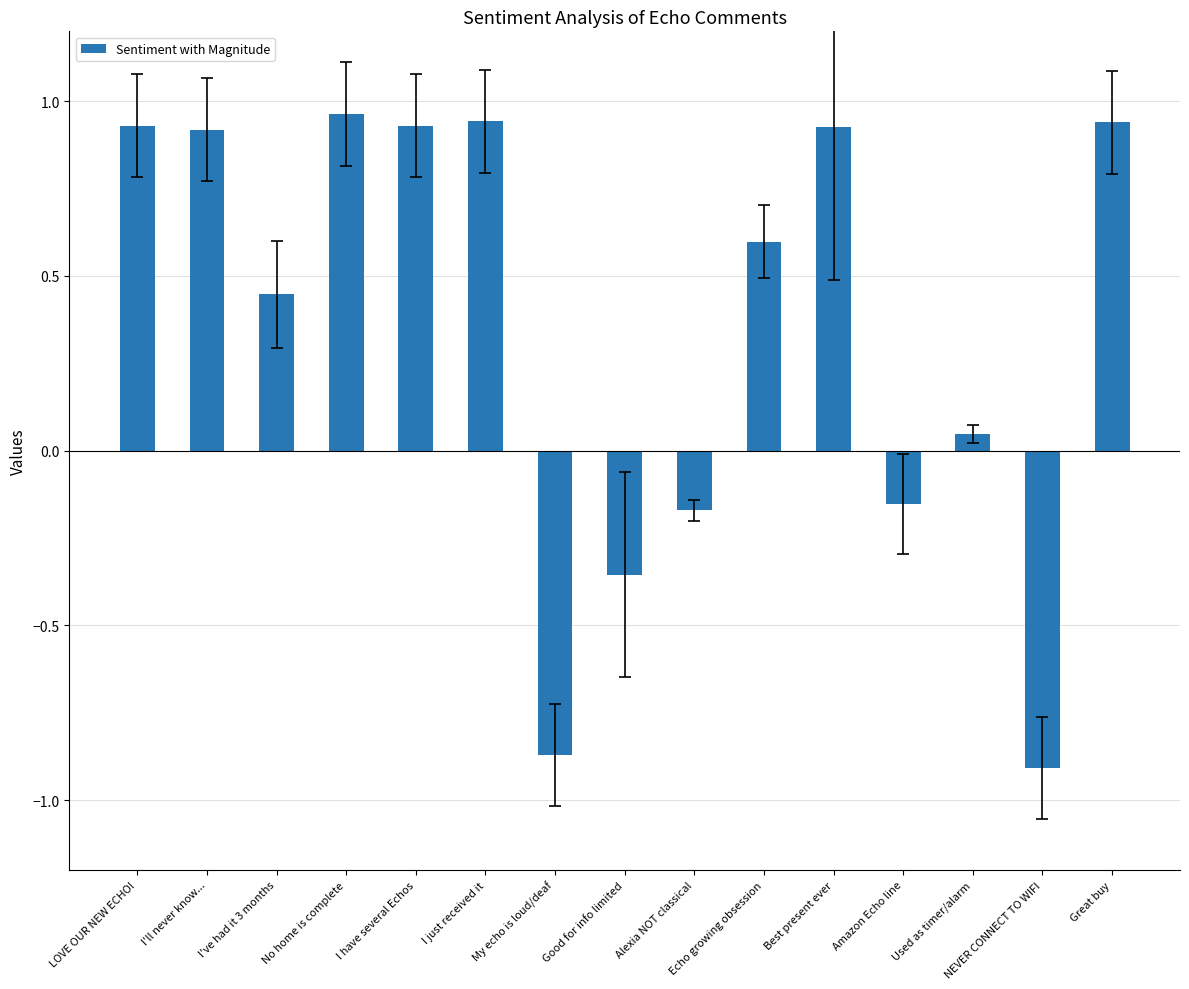

What is the change in value from I've had it 3 months to My echo is loud/deaf?

-1.3